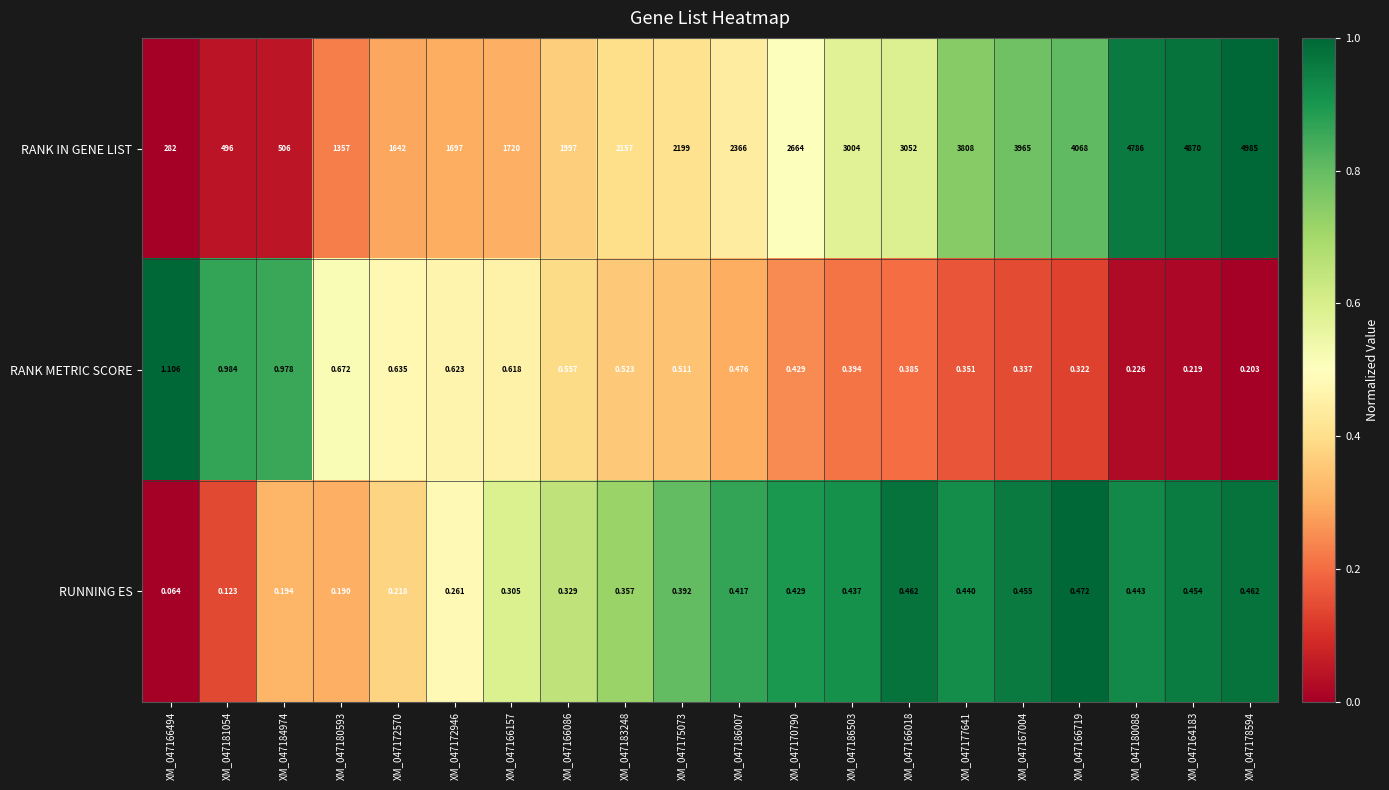

At how many categories does at least one series exceed 0?

20